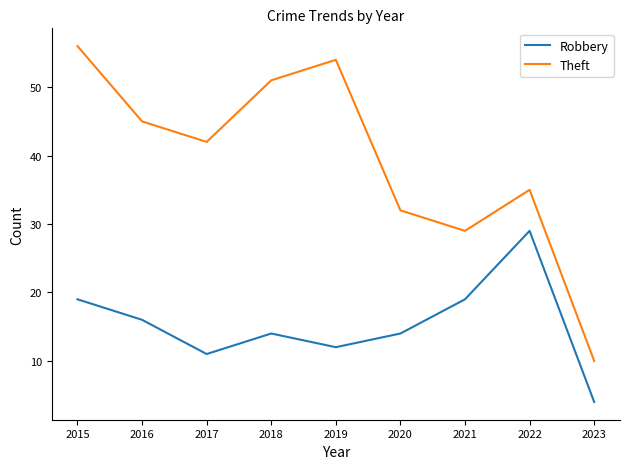

What is the sum of all Theft values?

354